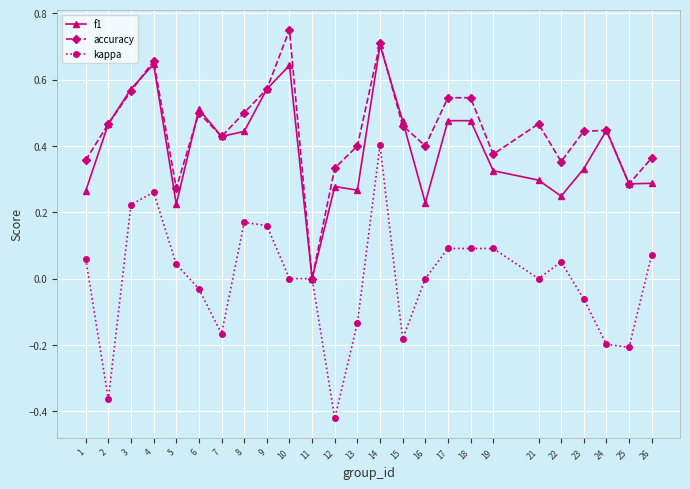

Which category has the lowest value across all series?

12